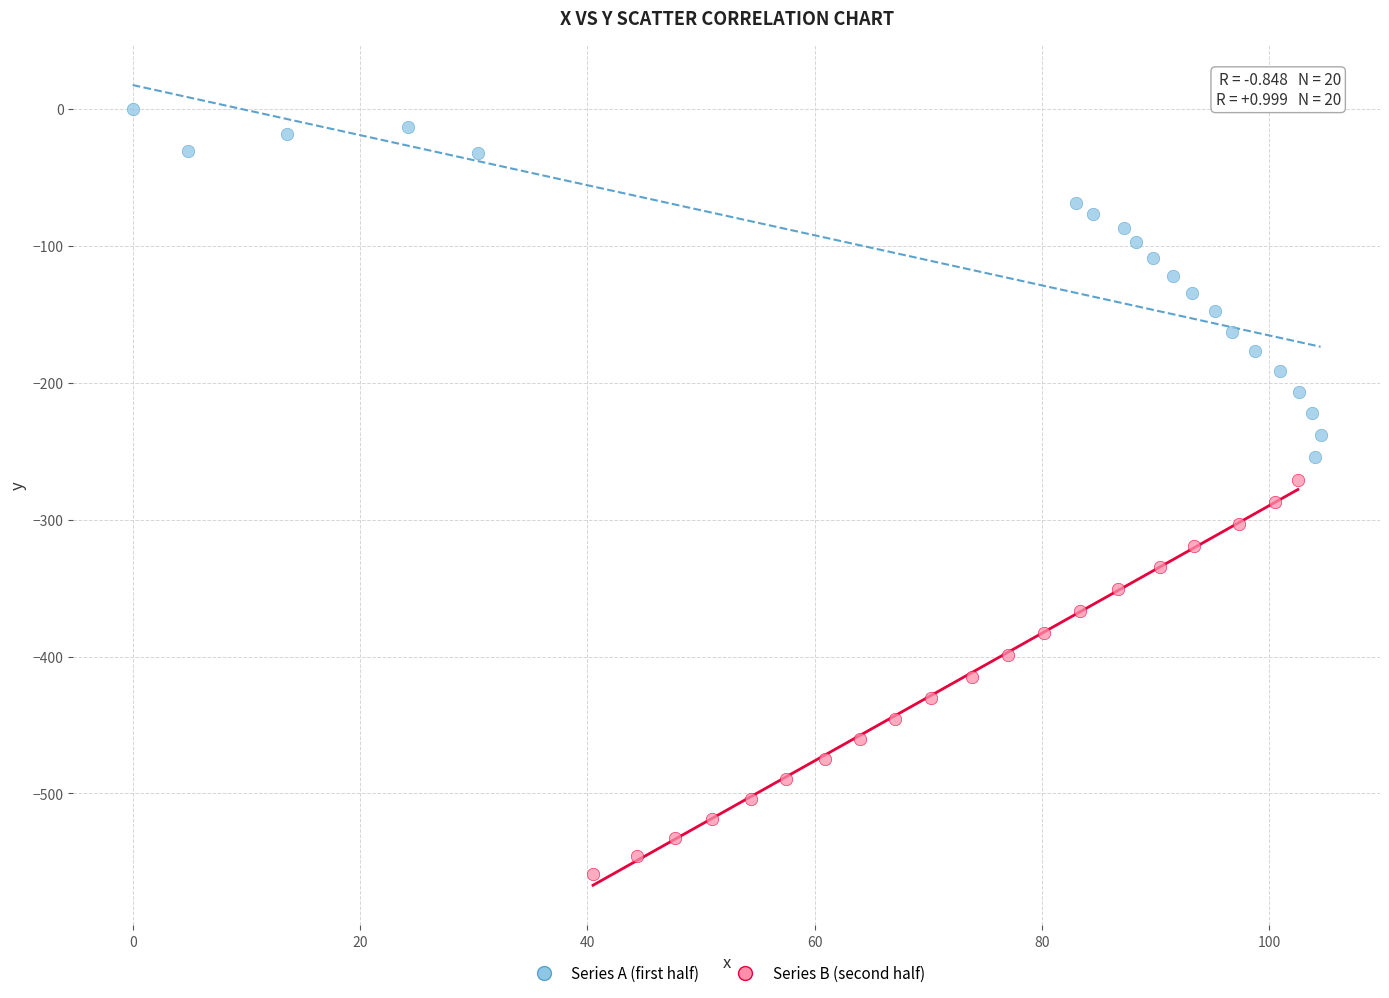

Which series contains the highest Y value?

Series A (first half)